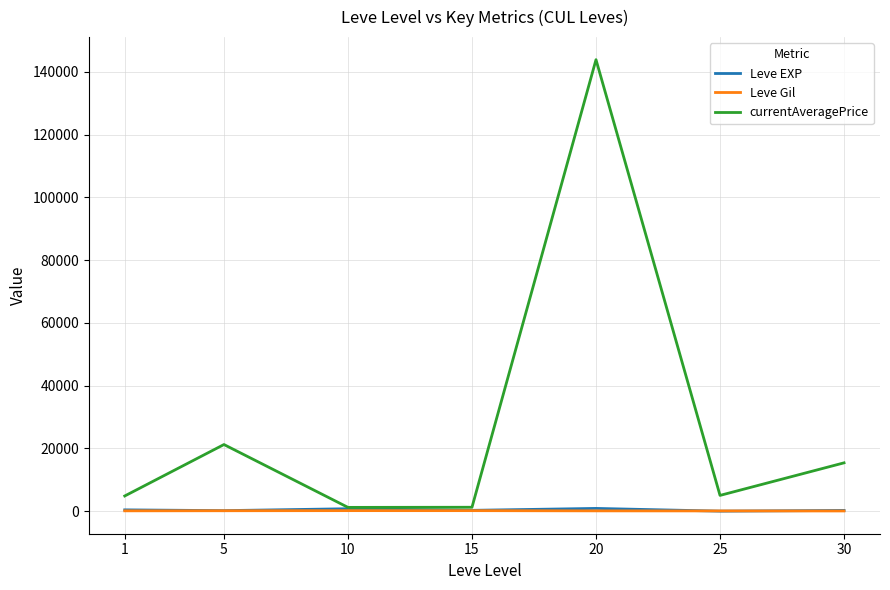

The value of currentAveragePrice at 30 is 3887.9. True or false?

False